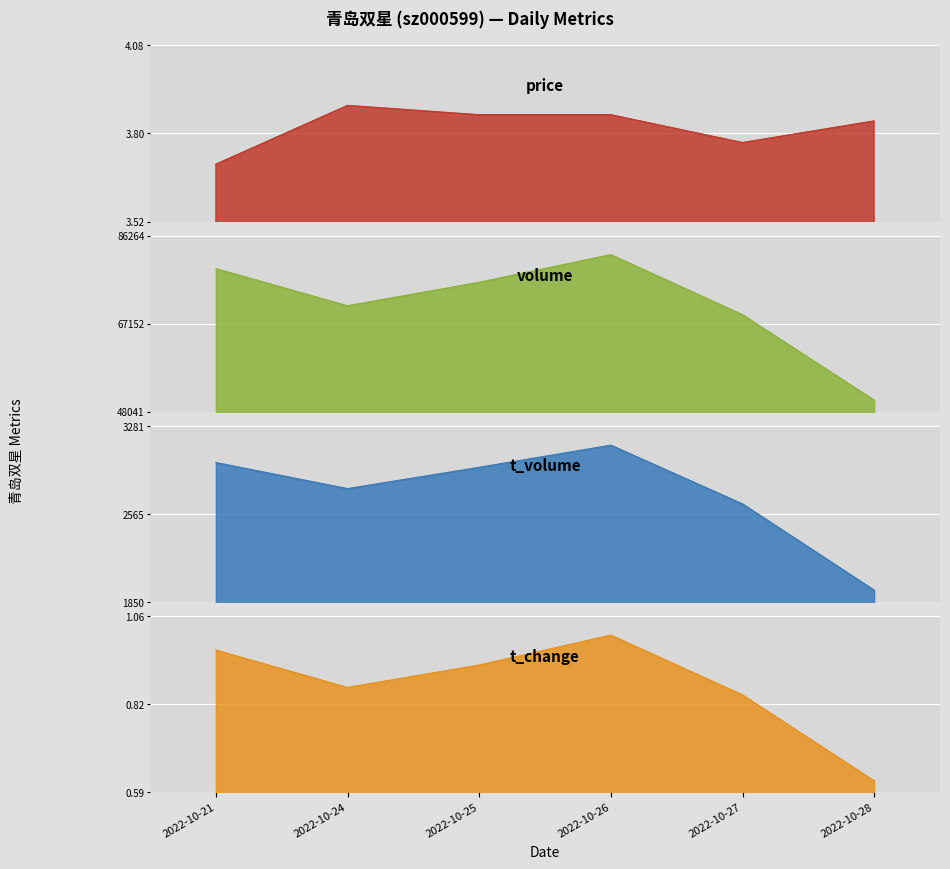

Count the price values in the range 3 to 4.

6